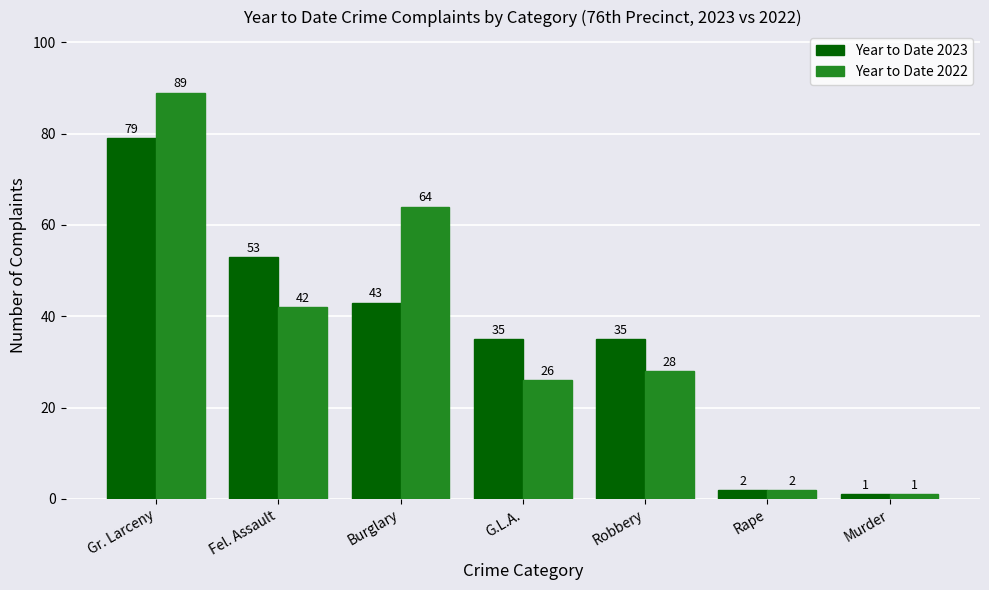

Which series has the largest total across all categories?

Year to Date 2022